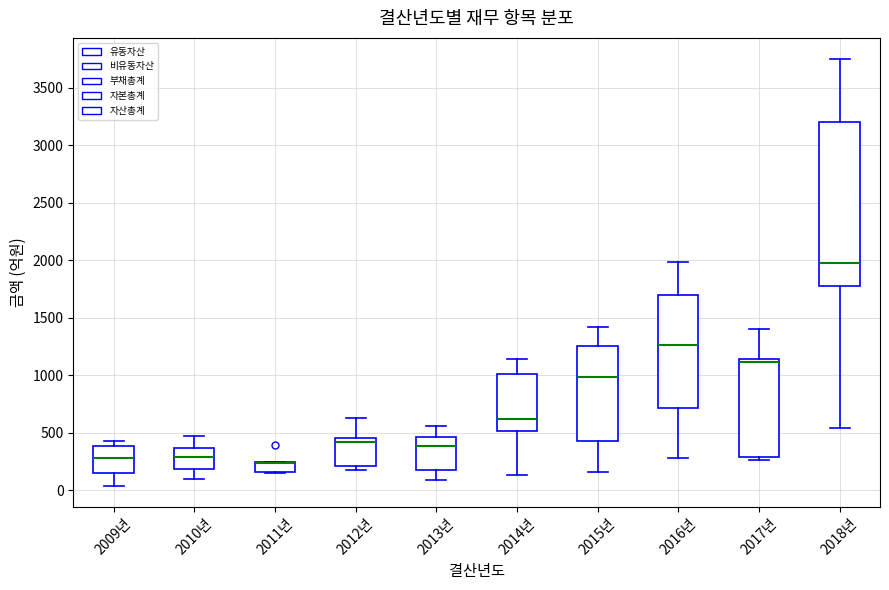

Which box is the tallest, from its lower edge to its upper edge?

2018년